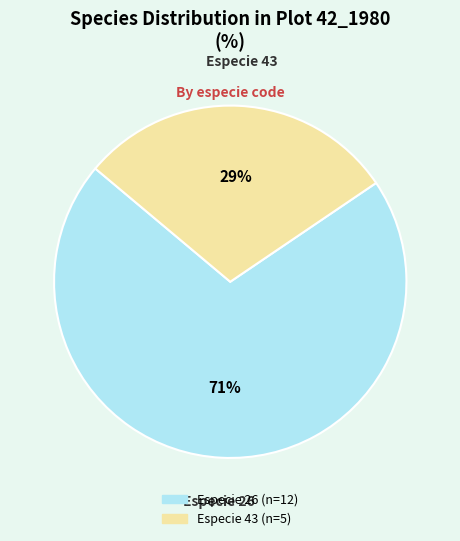

How many segments does this pie chart have?

2